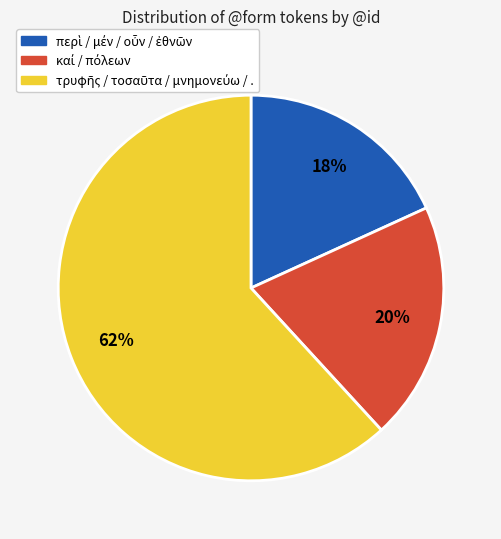

Is there any slice that represents more than half of the pie?

Yes